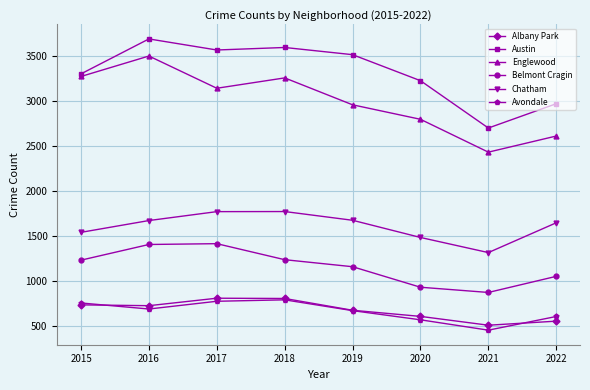

Which series changed the most between 2017 and 2022?

Austin